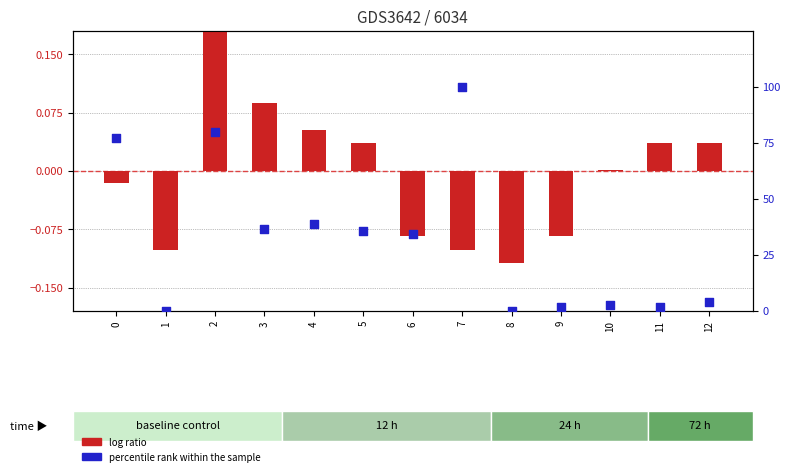

What is the total value across all series at 4?

38.8